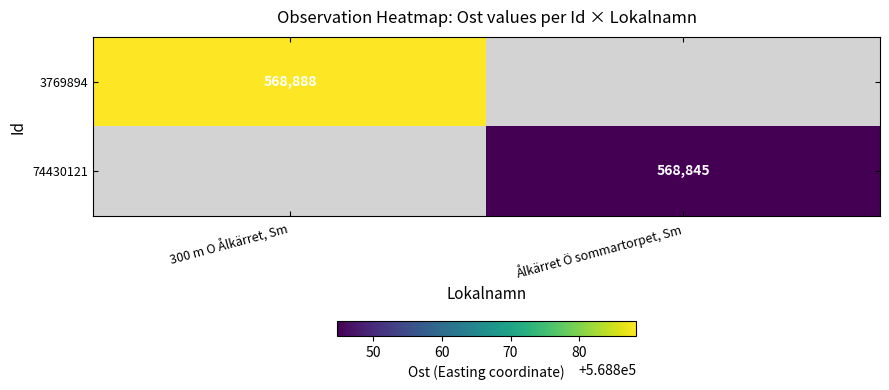

Which label corresponds to the largest value in the chart?

300 m O Ålkärret, Sm